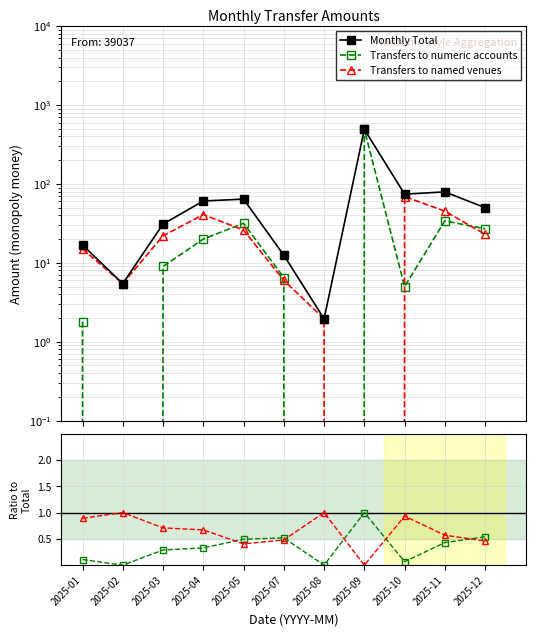

How many interior local valleys does the Transfers to named venues series have?

2